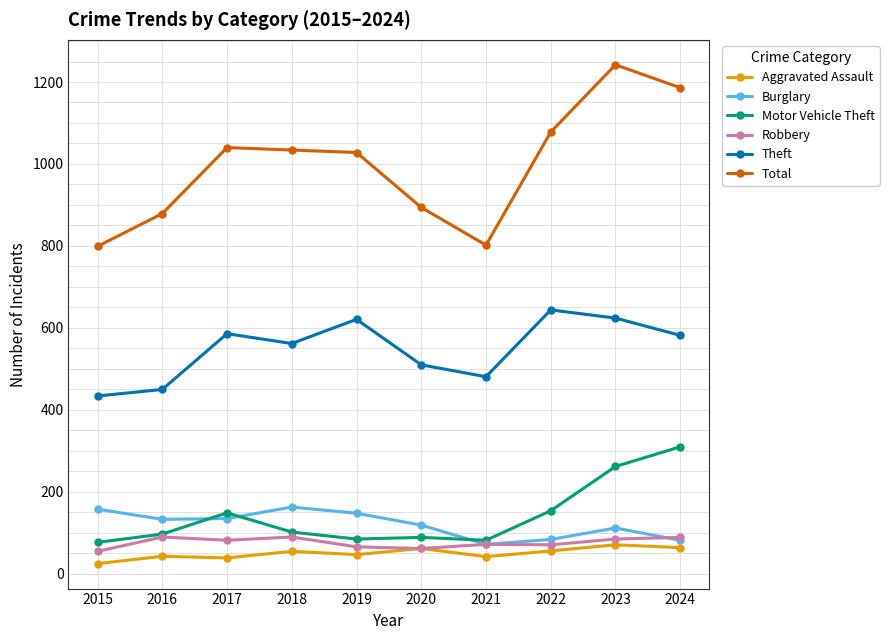

Which series has the widest spread of values?

Total